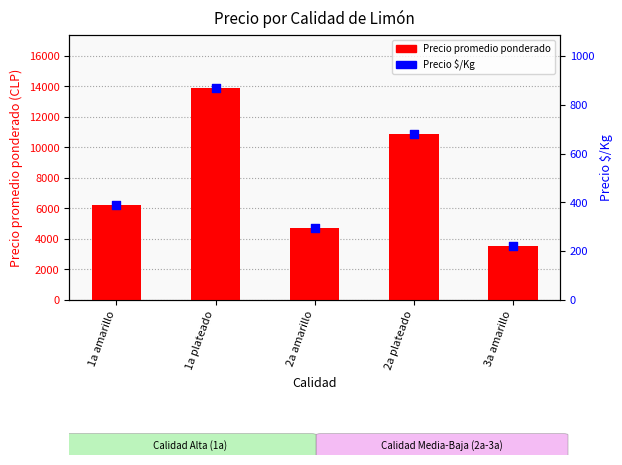

Is the value of Precio $/Kg at 3a amarillo greater than the value of Precio promedio ponderado at 1a plateado?

No